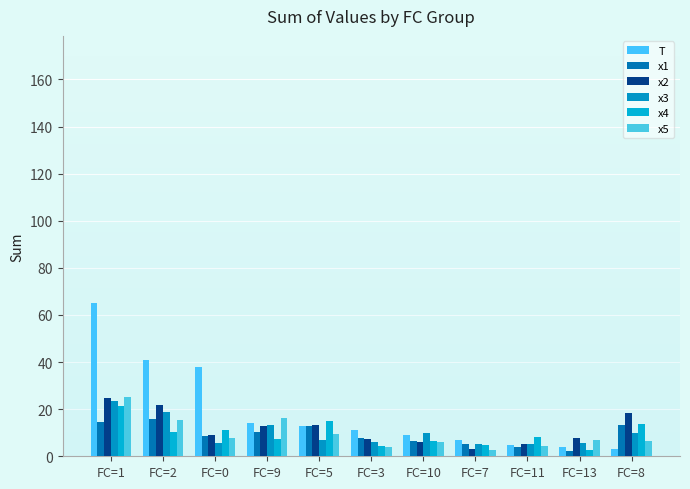

How many bars are there in each group?

6